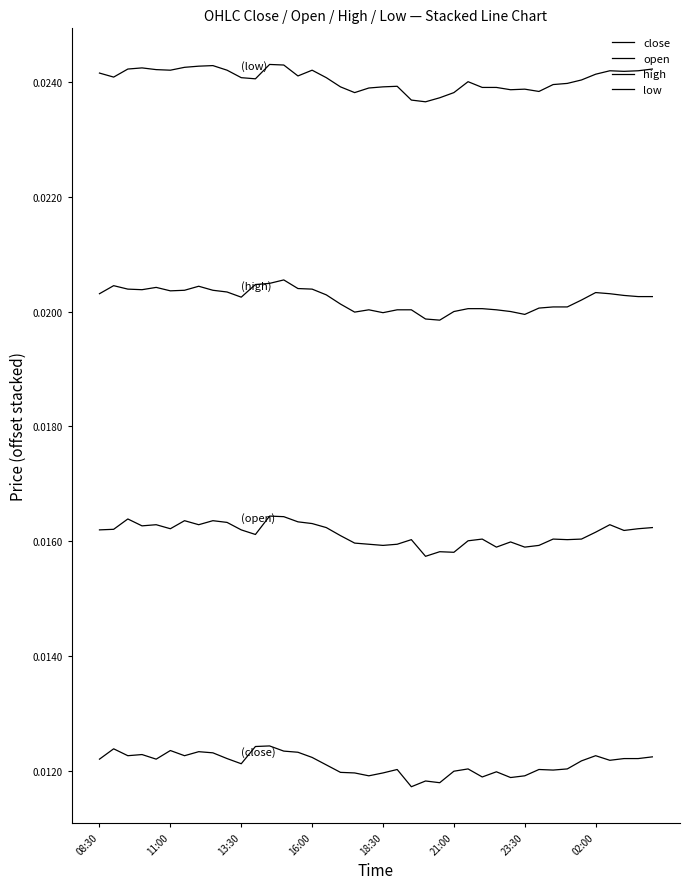

Does the chart display data point markers on the line(s)?

No